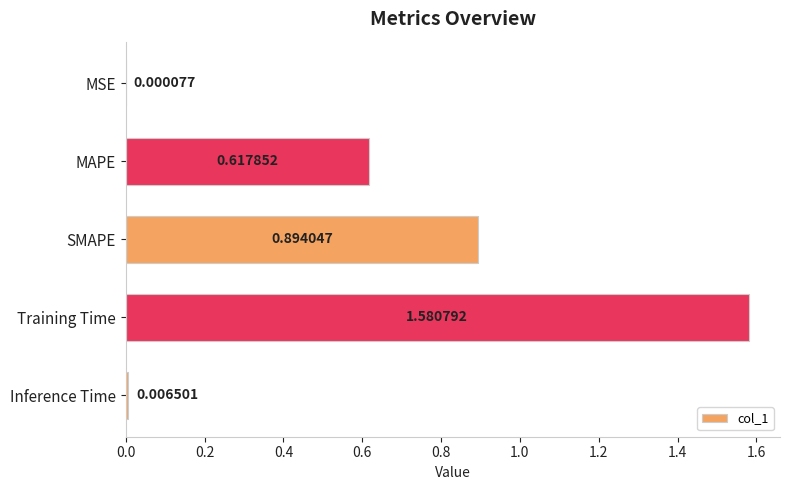

Does the chart contain stacked bars?

No